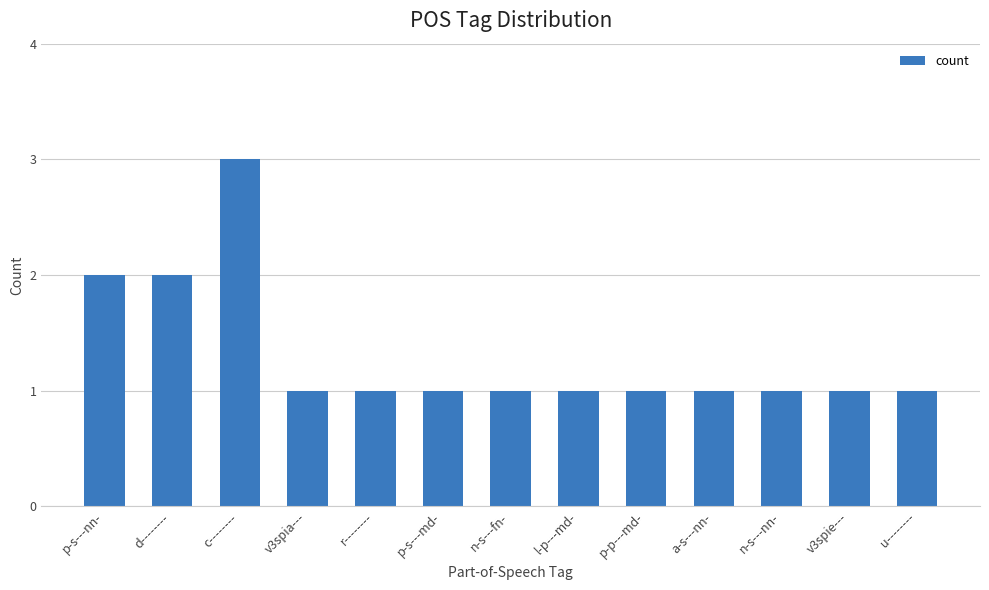

What is the ratio of the value at d-------- to the value at p-p---md-?

2.0